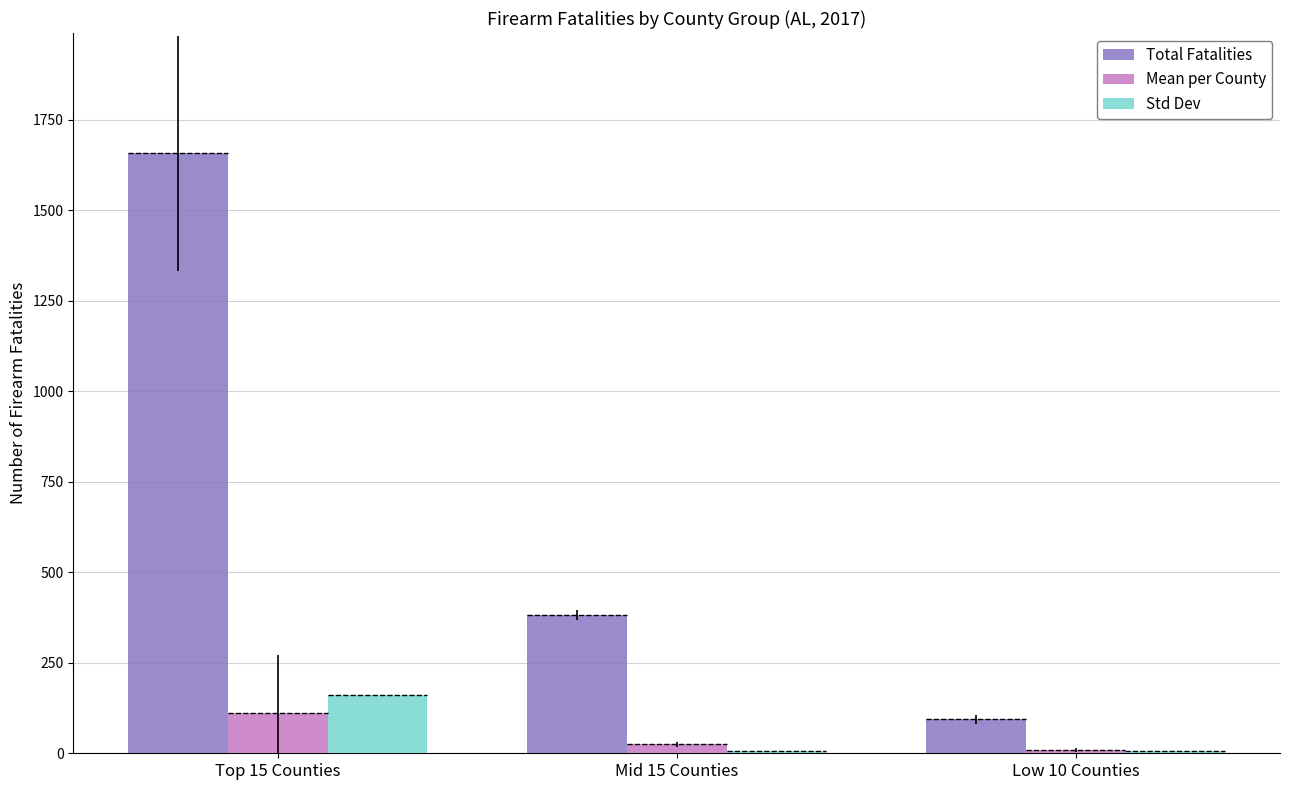

What is the sum of all Total Fatalities values?

2133.0